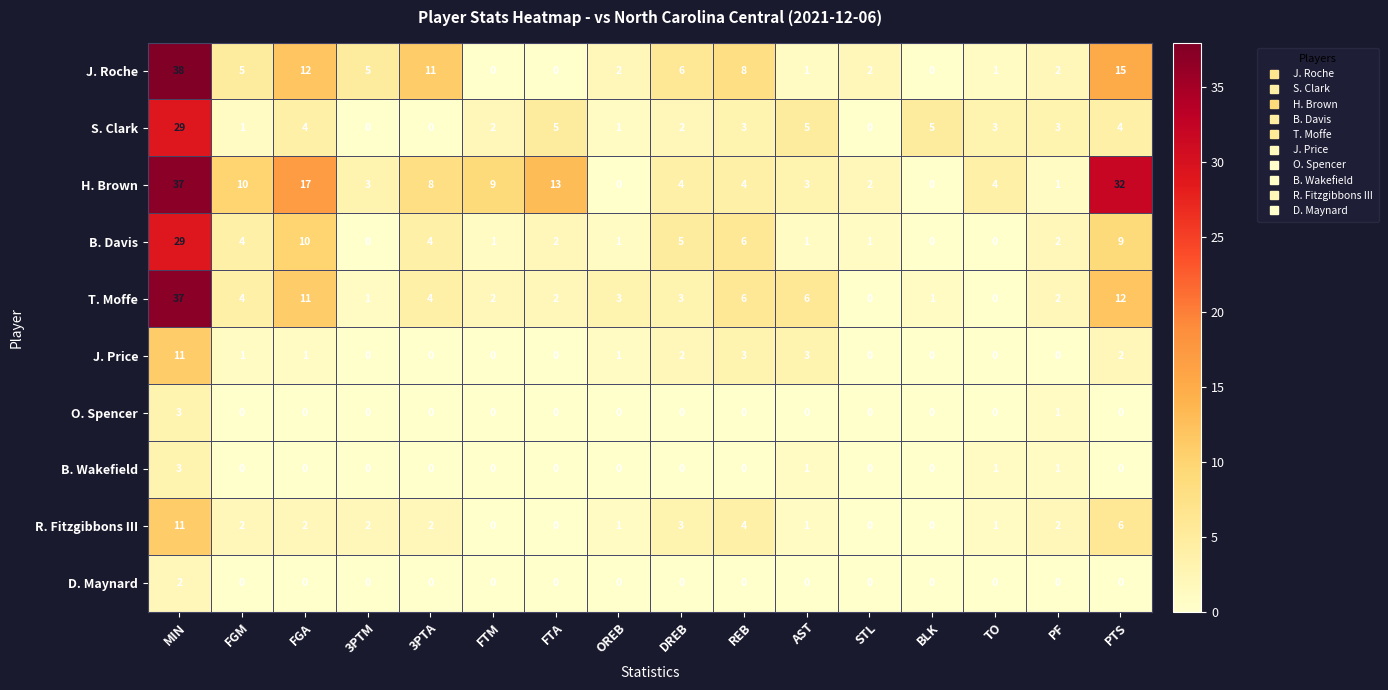

How many categories are shown in the chart?

16